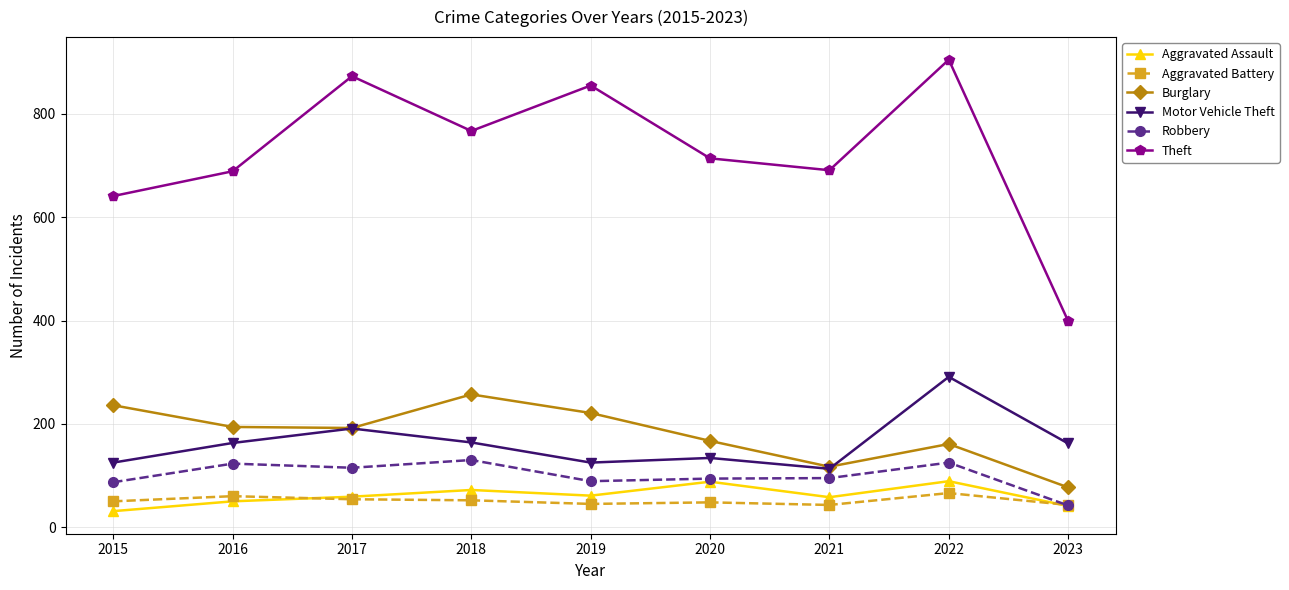

Which series has the largest total across all categories?

Theft